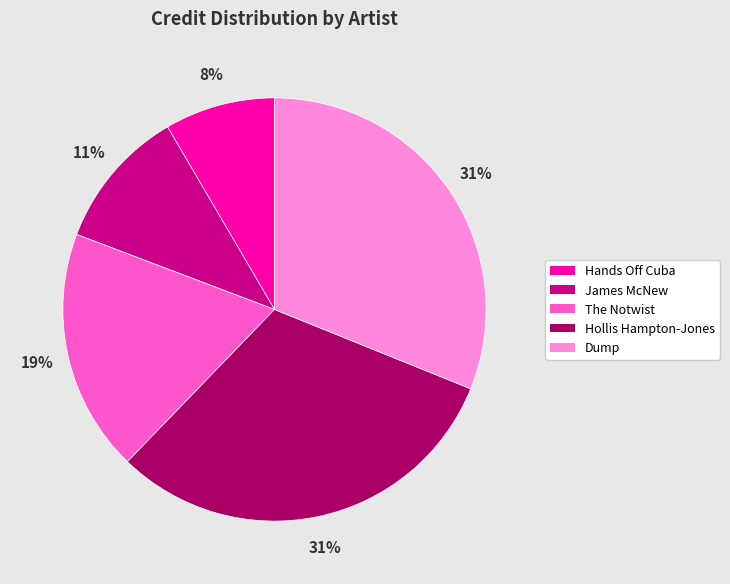

How many slices are in this pie chart?

5